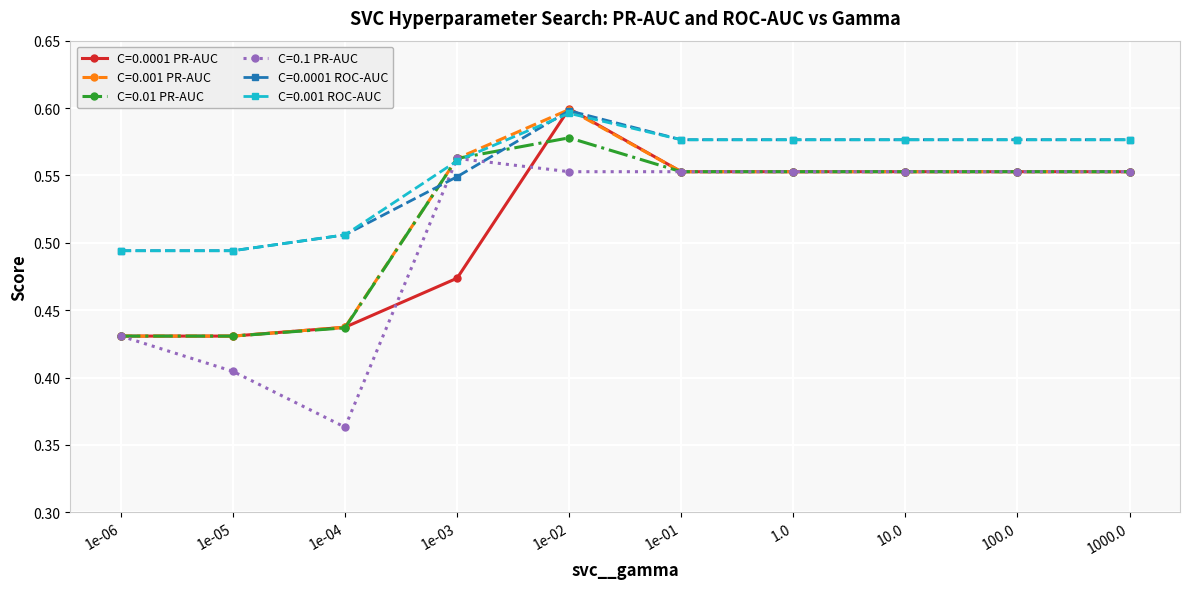

How many C=0.1 PR-AUC values are between 0 and 1?

10